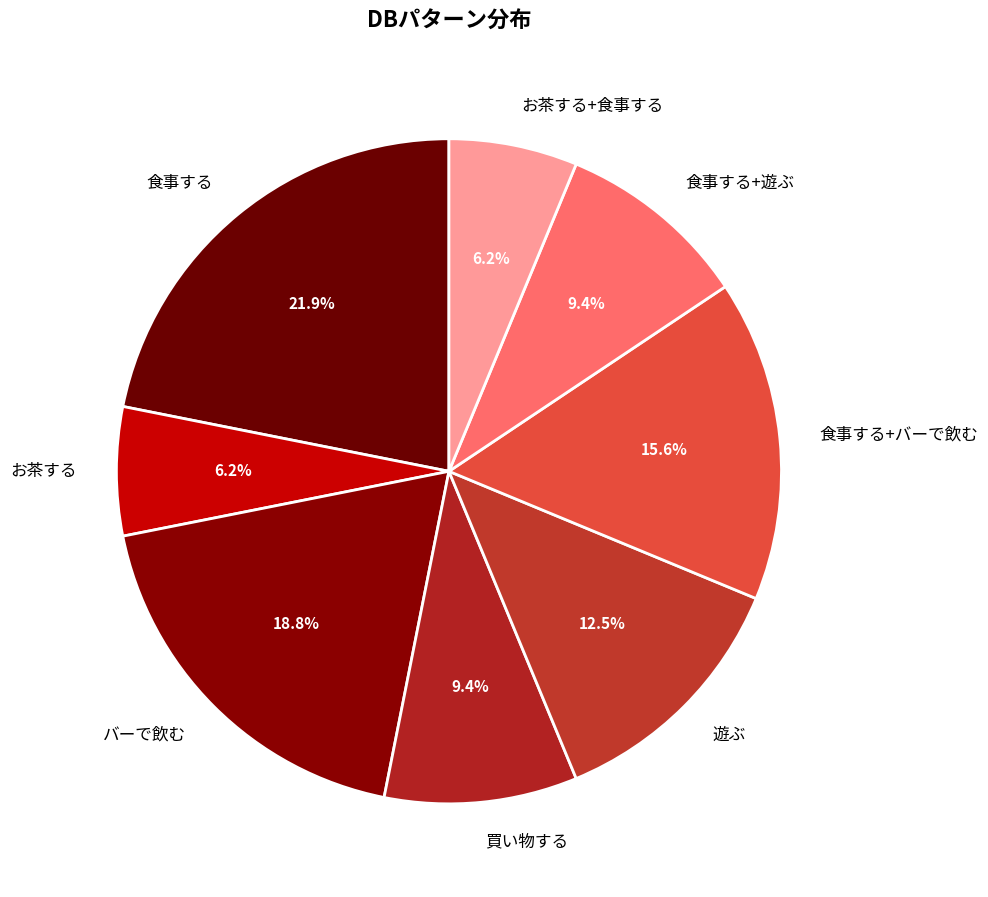

Count the number of slices in the pie.

8